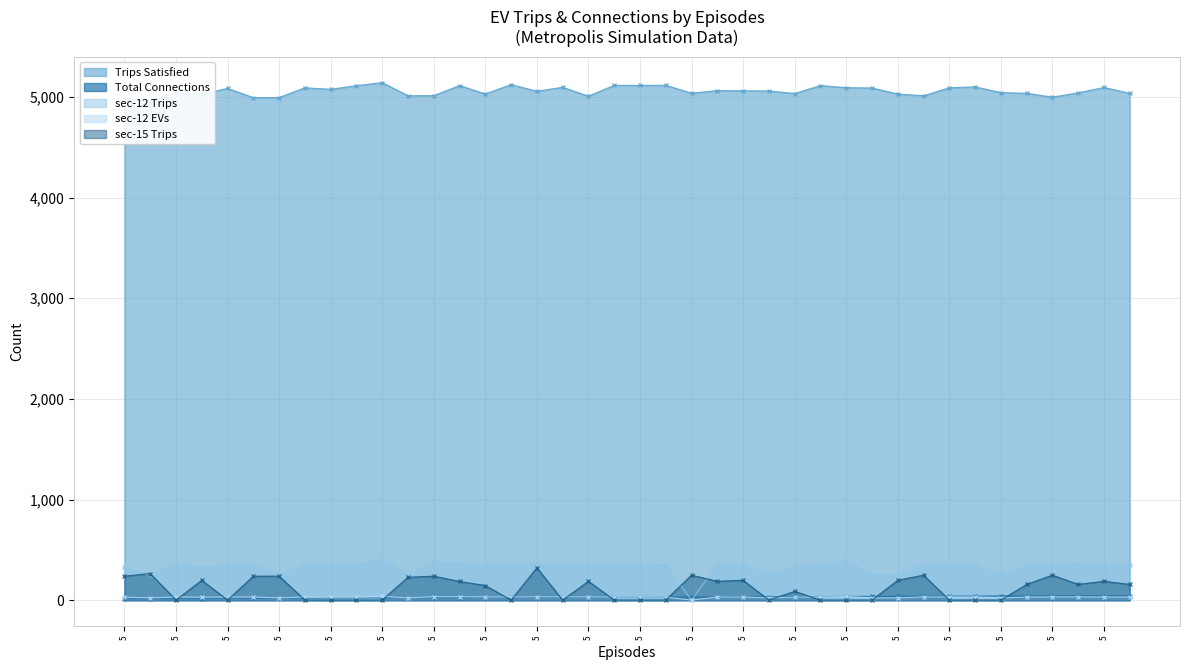

What value does the Trips Satisfied series have at 10?

5112